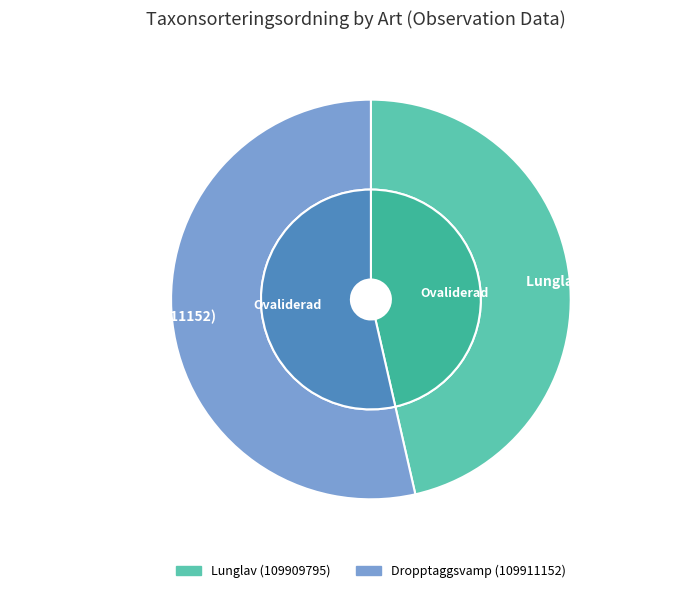

How many segments does this pie chart have?

2